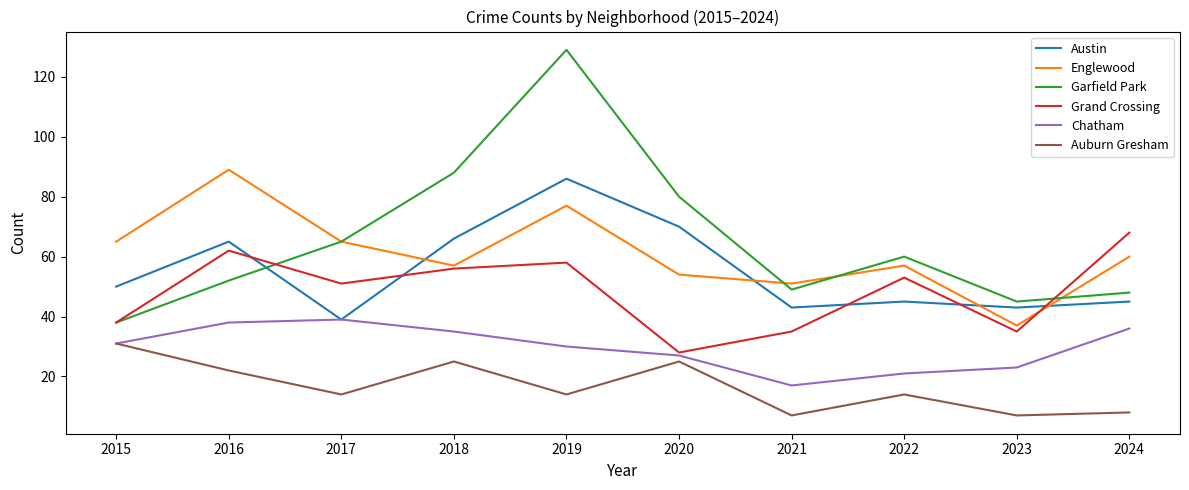

What is the difference between the maximum and minimum values in the Chatham series?

22